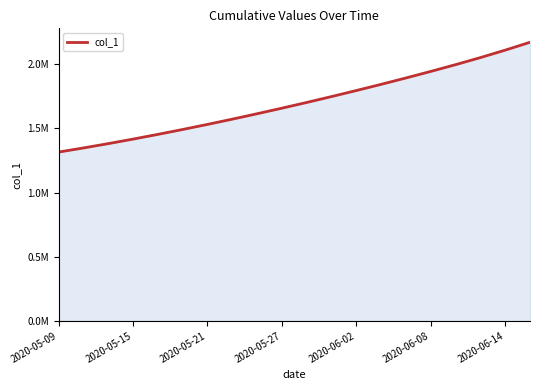

What is the smallest value displayed?

1315099.0